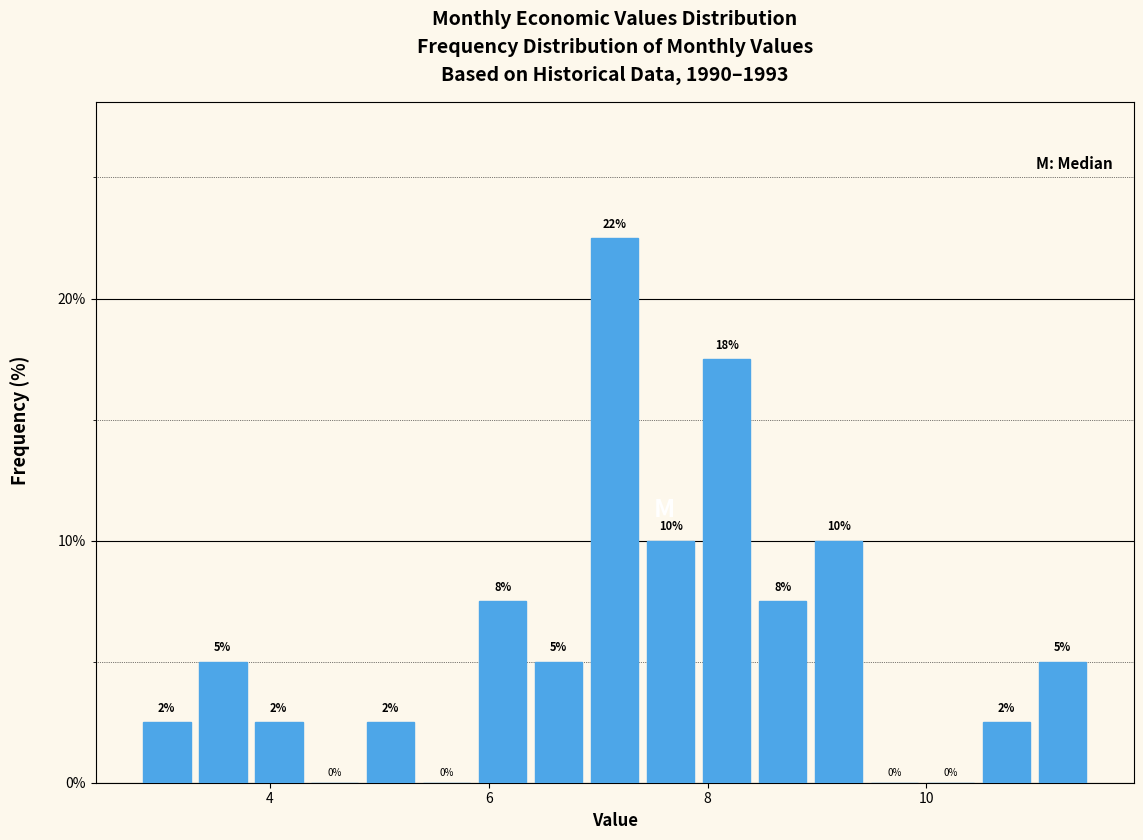

Read against the x-axis, roughly where is the centre of the tallest bar?

7.2